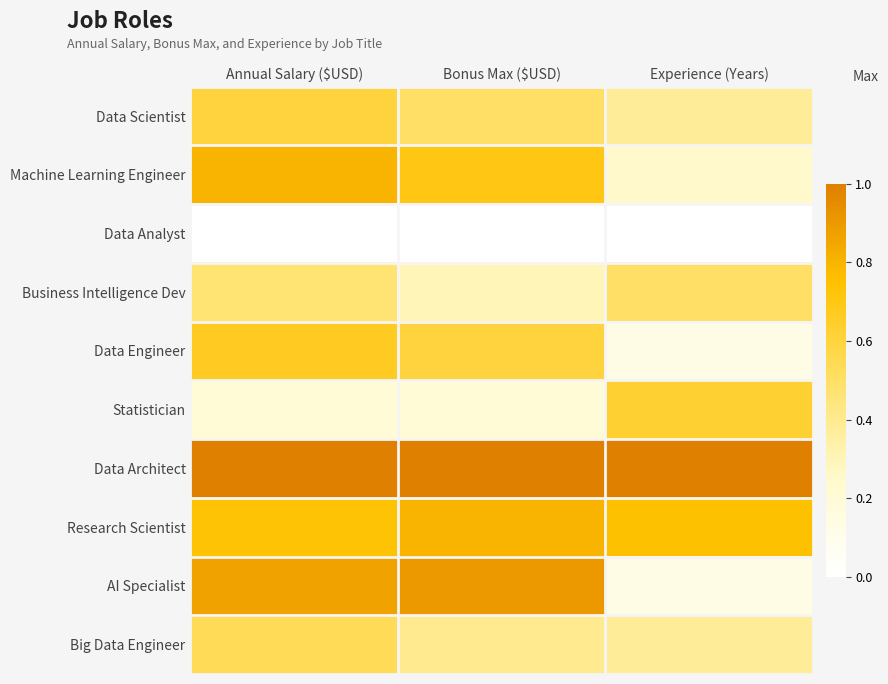

Which series has the widest spread of values?

AI Specialist